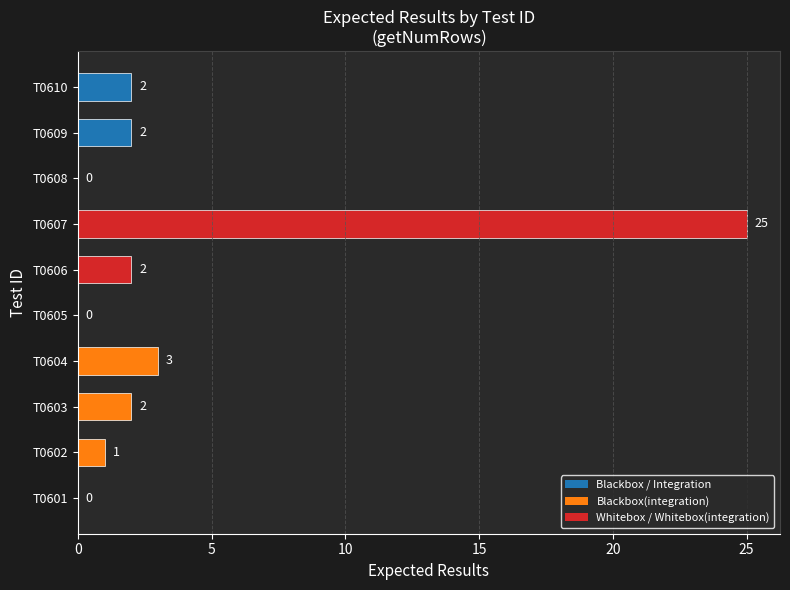

What is the difference between the values at T0606 and T0604?

1